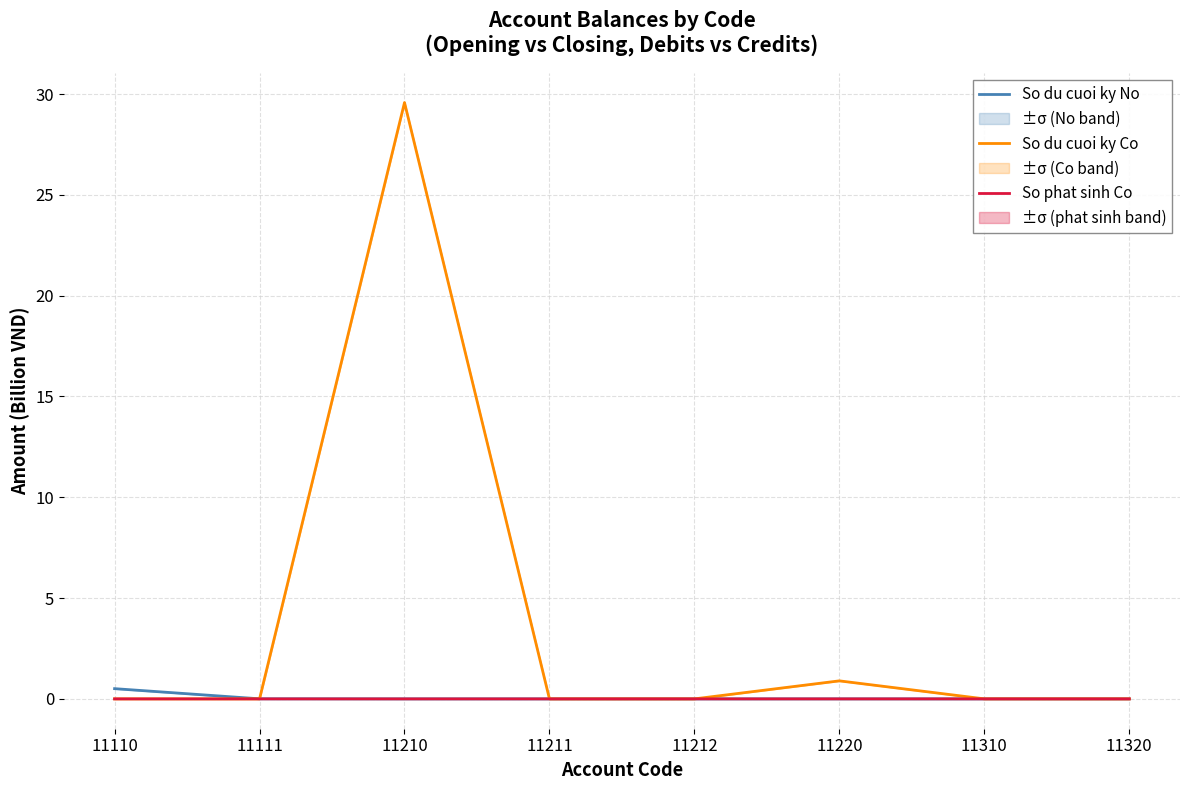

Which has a higher value, 11110 or 11211?

11110